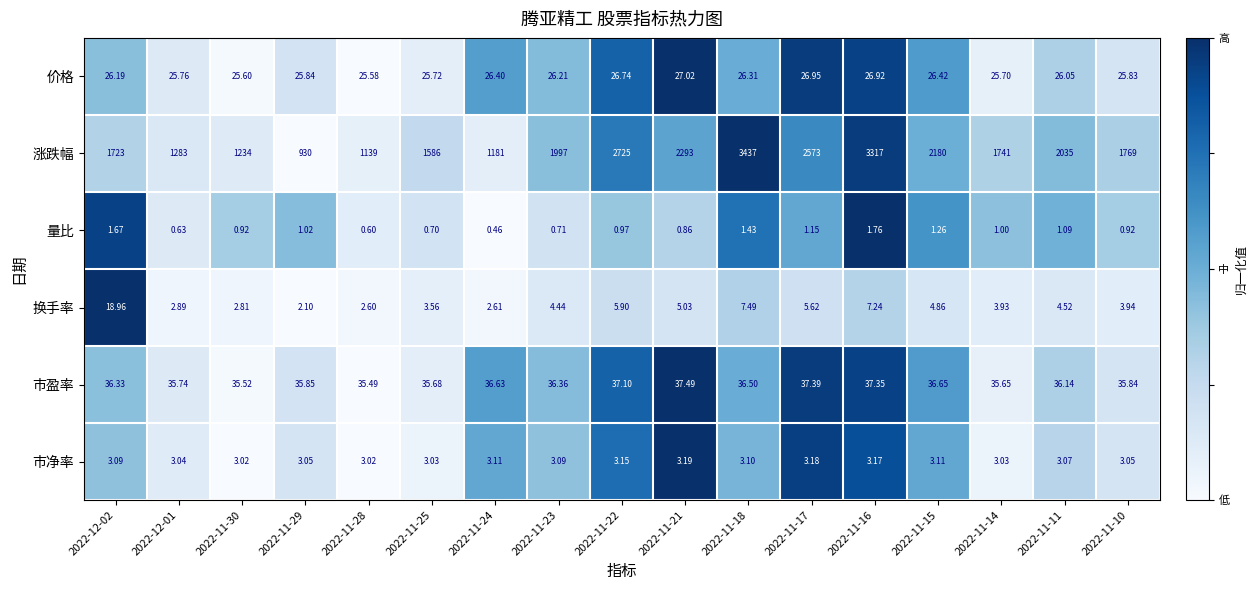

Between 2022-11-24 and 2022-11-18, which series saw the biggest shift?

涨跌幅